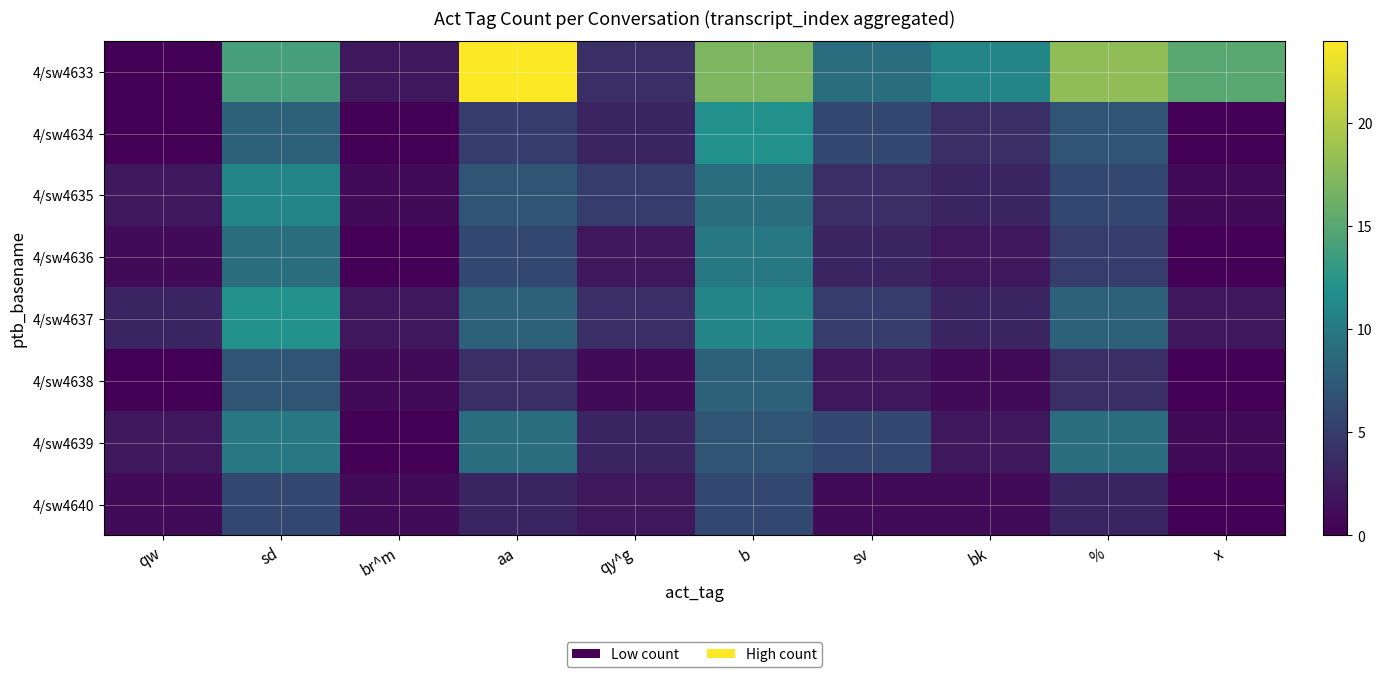

Reading left to right, transcribe all the data shown in this chart.

4/sw4633: qw=0	sd=14	br^m=2	aa=24	qy^g=4	b=17	sv=9	bk=11	%=18	x=15
4/sw4634: qw=0	sd=8	br^m=0	aa=5	qy^g=3	b=12	sv=6	bk=4	%=7	x=0
4/sw4635: qw=2	sd=11	br^m=1	aa=7	qy^g=5	b=9	sv=4	bk=3	%=6	x=1
4/sw4636: qw=1	sd=9	br^m=0	aa=6	qy^g=2	b=10	sv=3	bk=2	%=5	x=0
4/sw4637: qw=3	sd=12	br^m=2	aa=8	qy^g=4	b=11	sv=5	bk=3	%=8	x=2
4/sw4638: qw=0	sd=7	br^m=1	aa=4	qy^g=1	b=8	sv=2	bk=1	%=4	x=0
4/sw4639: qw=2	sd=10	br^m=0	aa=9	qy^g=3	b=7	sv=6	bk=2	%=9	x=1
4/sw4640: qw=1	sd=6	br^m=1	aa=3	qy^g=2	b=6	sv=1	bk=1	%=3	x=0